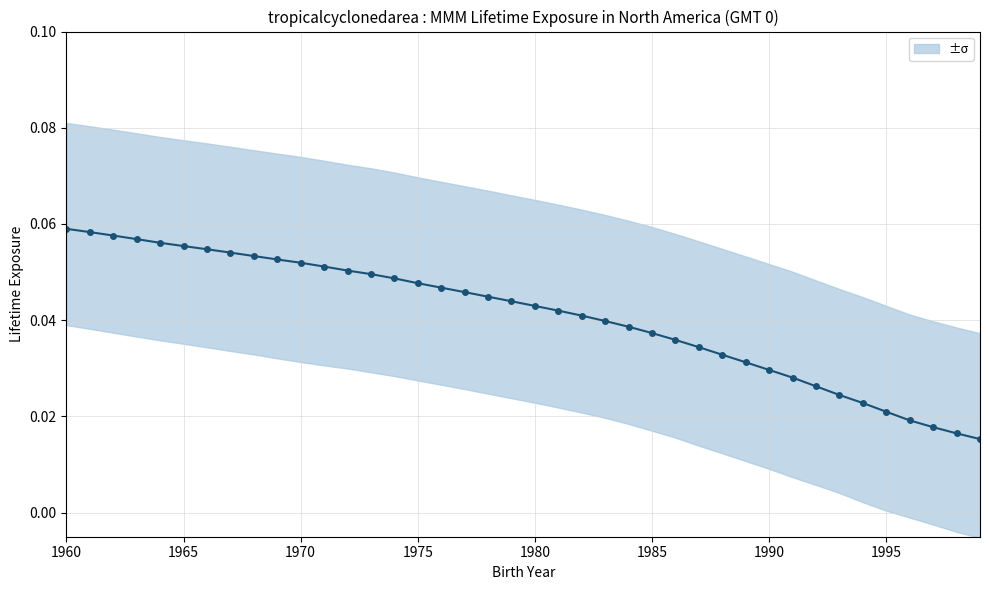

What is the value of the 8th point from the left?

0.1